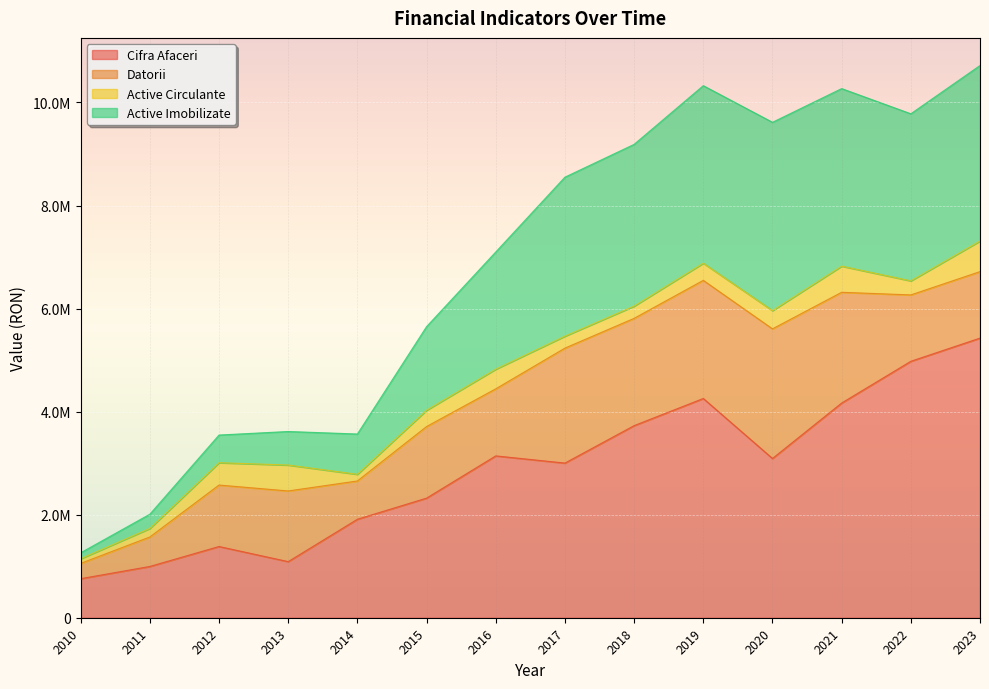

True or false: Cifra Afaceri has a value of 1902335 at 2020.

False